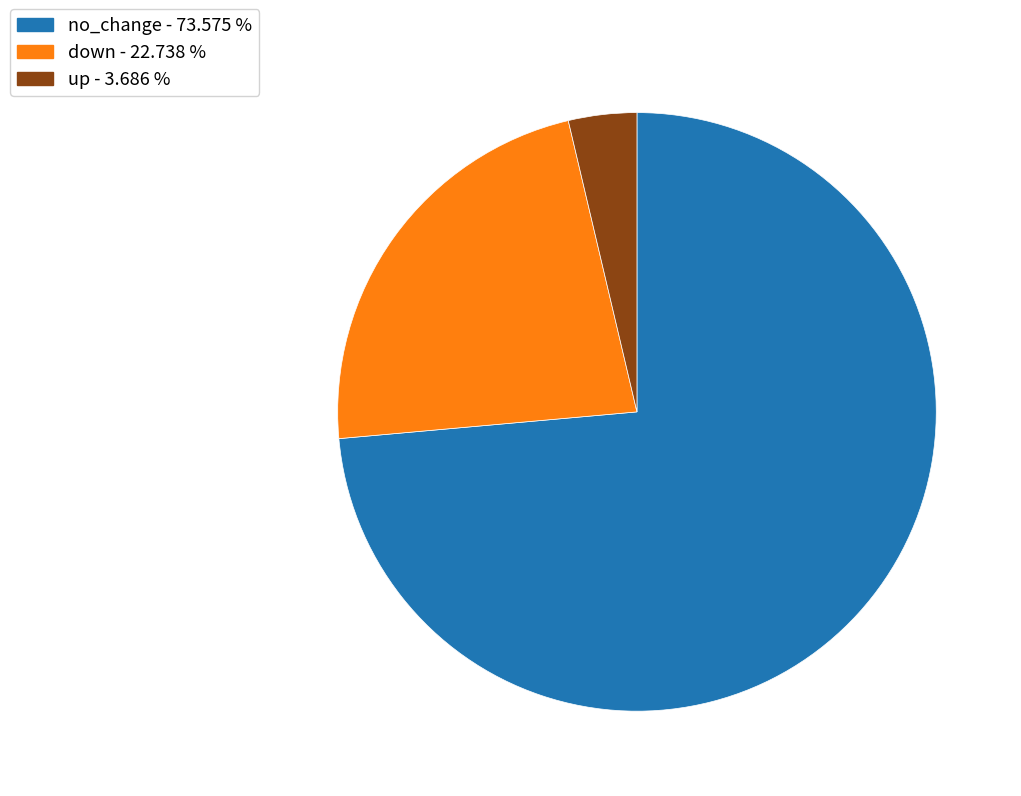

Does any single category account for the majority?

Yes